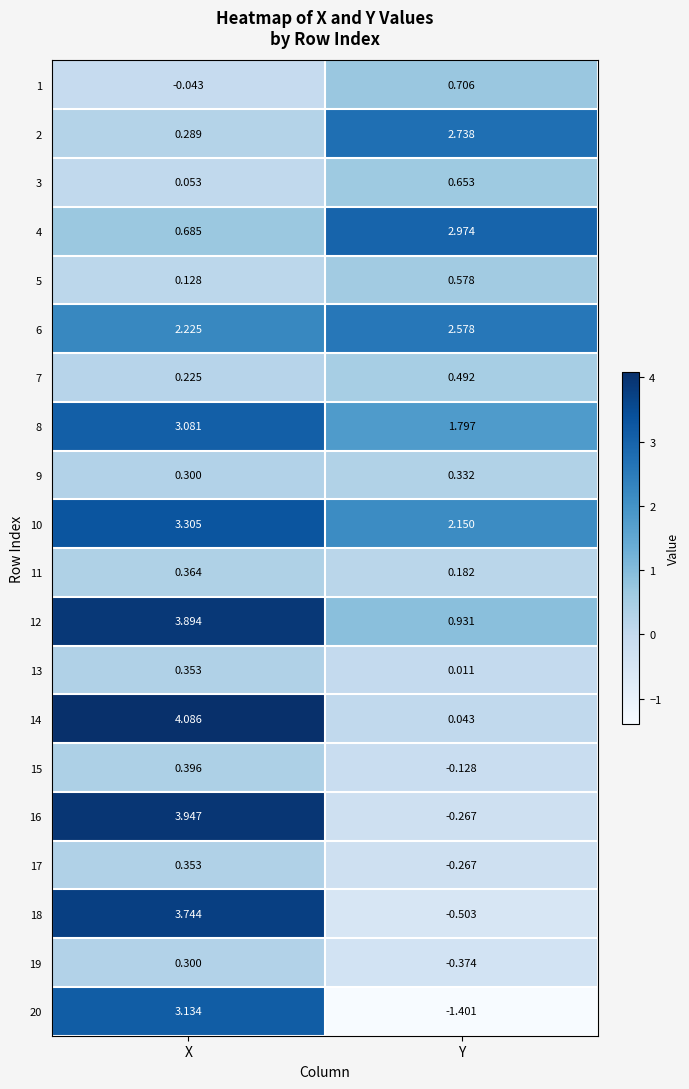

Where does the 4 series first go above 2?

Y